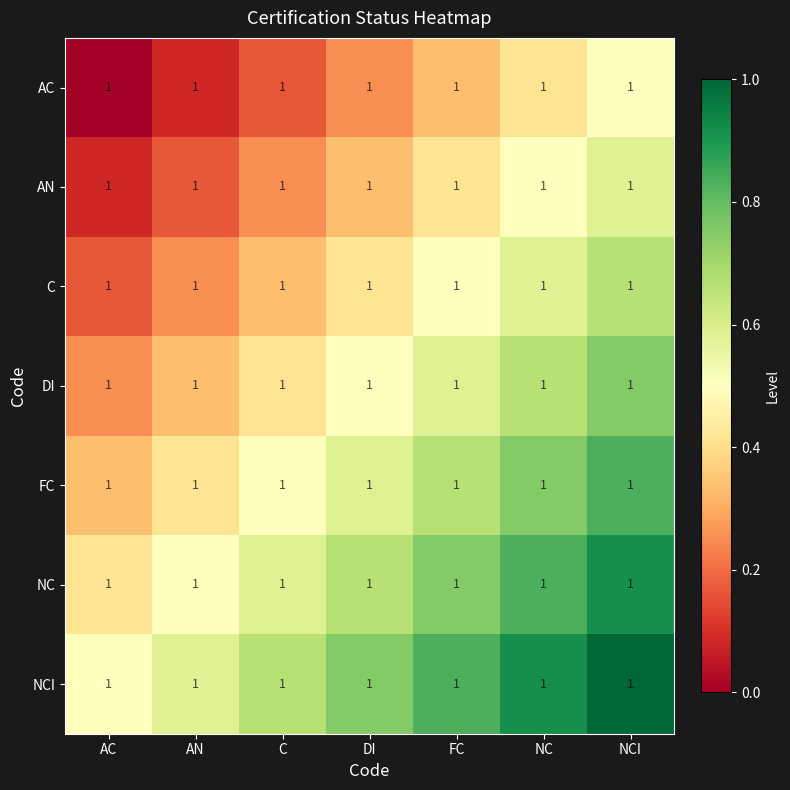

At how many categories does at least one series exceed 0?

7